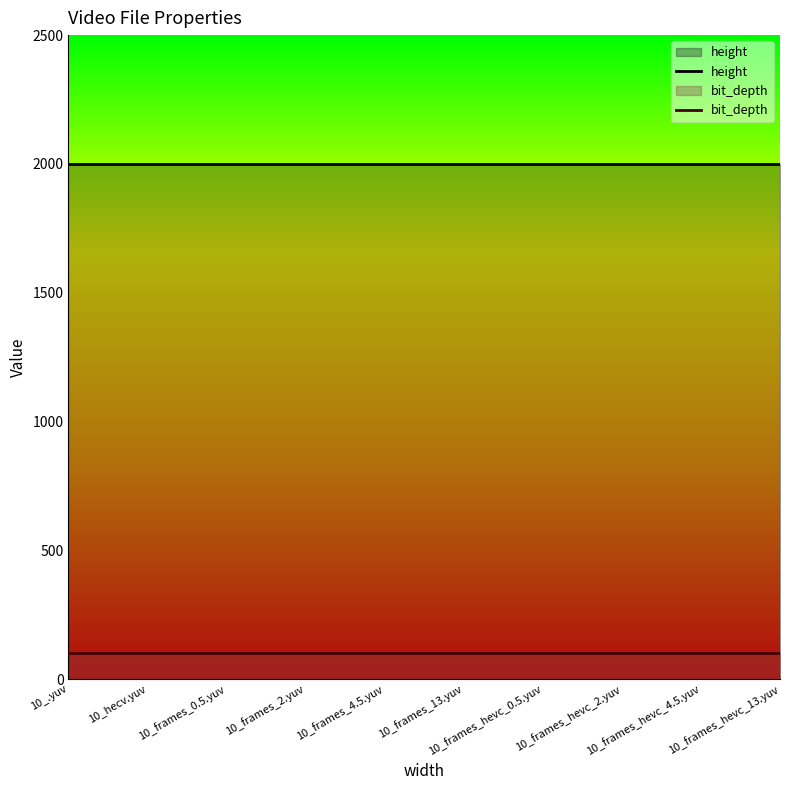

Where is bit_depth nearest to the value 100?

10_.yuv